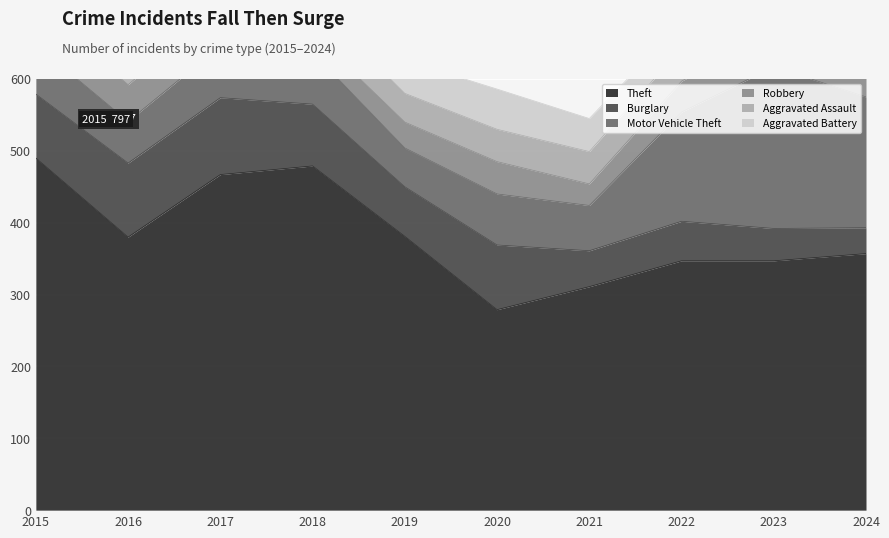

How many lines are shown in the chart?

6